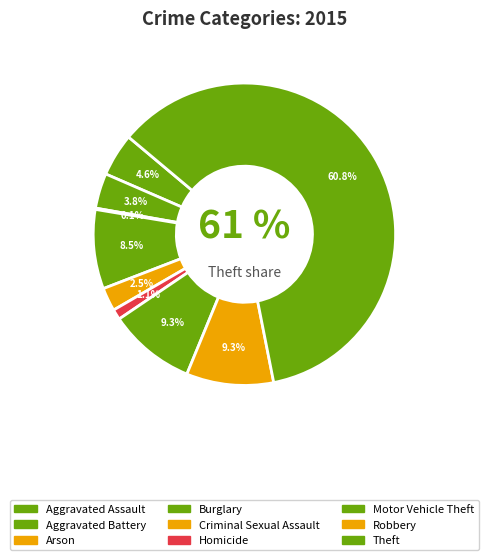

To the nearest percent, what is the difference between the largest and smallest slice percentages?

61%